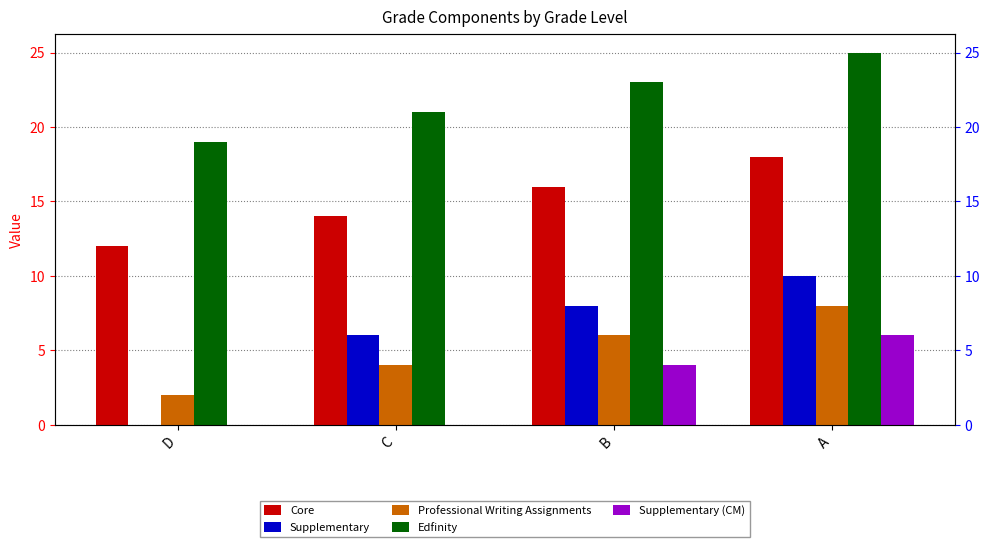

Between B and C, which is larger?

B